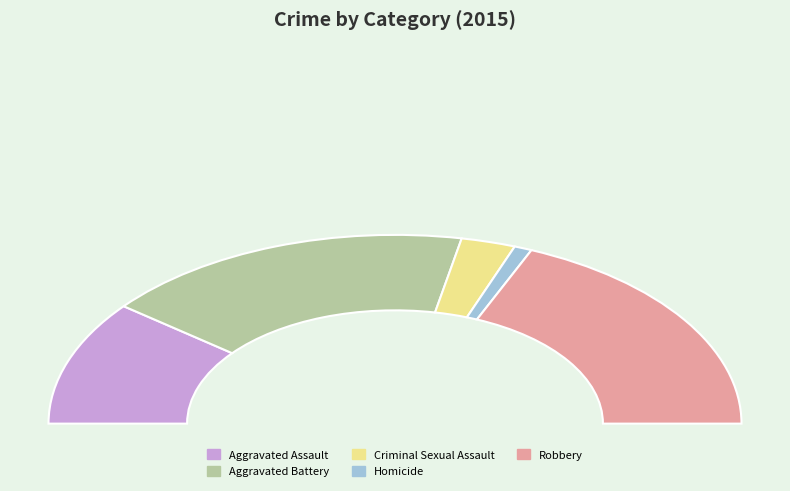

How many segments does this pie chart have?

5